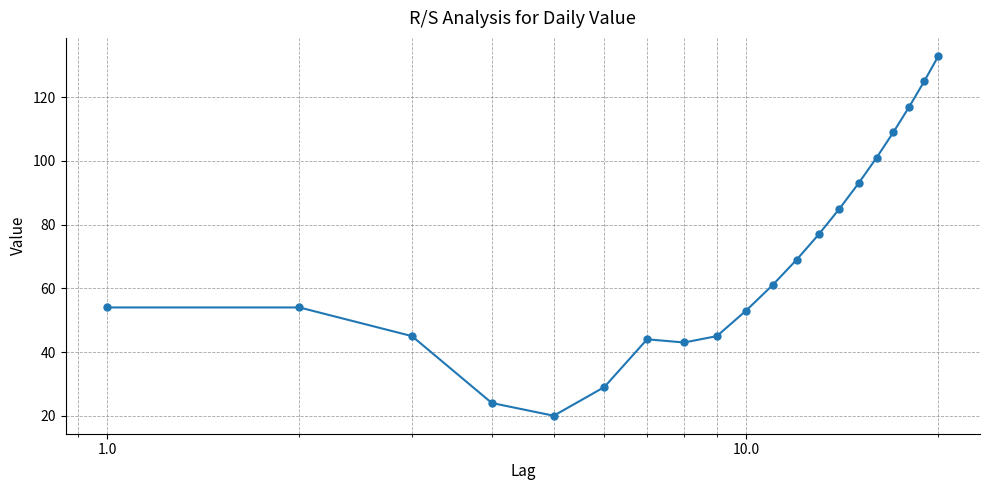

What is the maximum value shown in the chart?

133